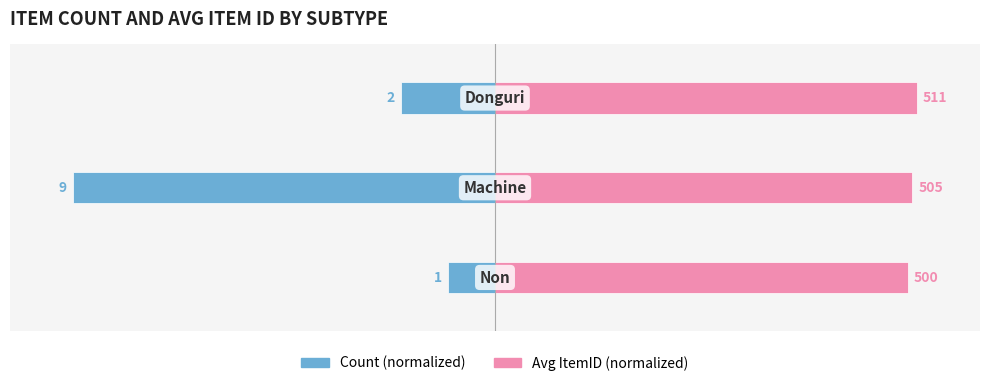

At how many categories does at least one series exceed -56?

3